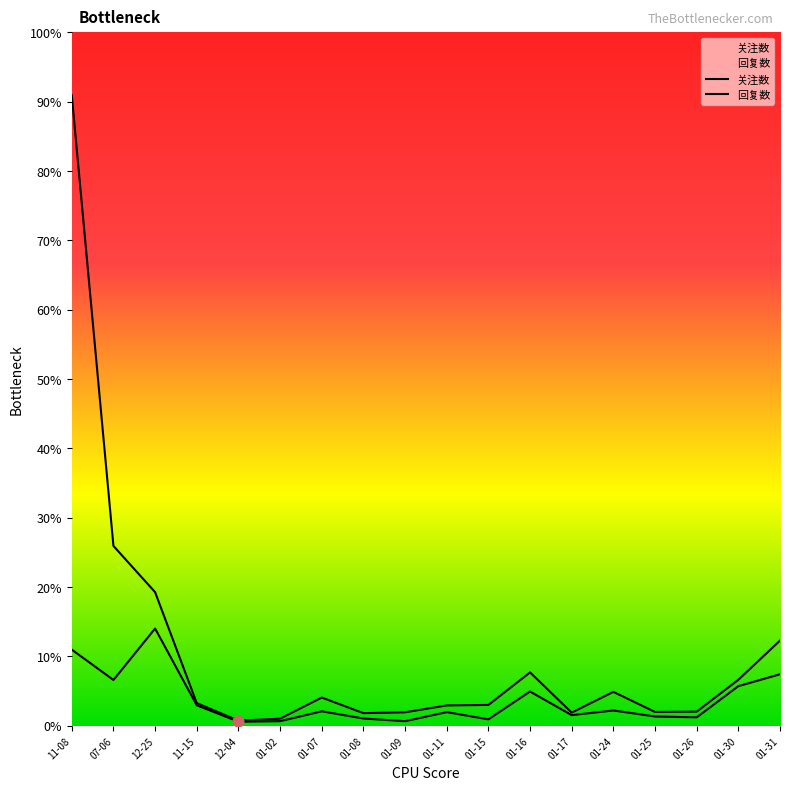

Is the value of 关注数 at 01-26 greater than the value of 回复数 at 01-26?

Yes